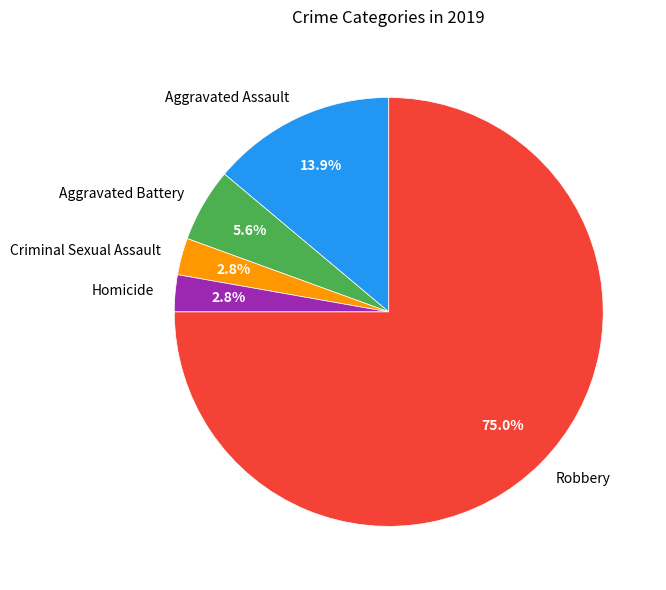

True or false: Aggravated Assault accounts for 6% of the total.

False